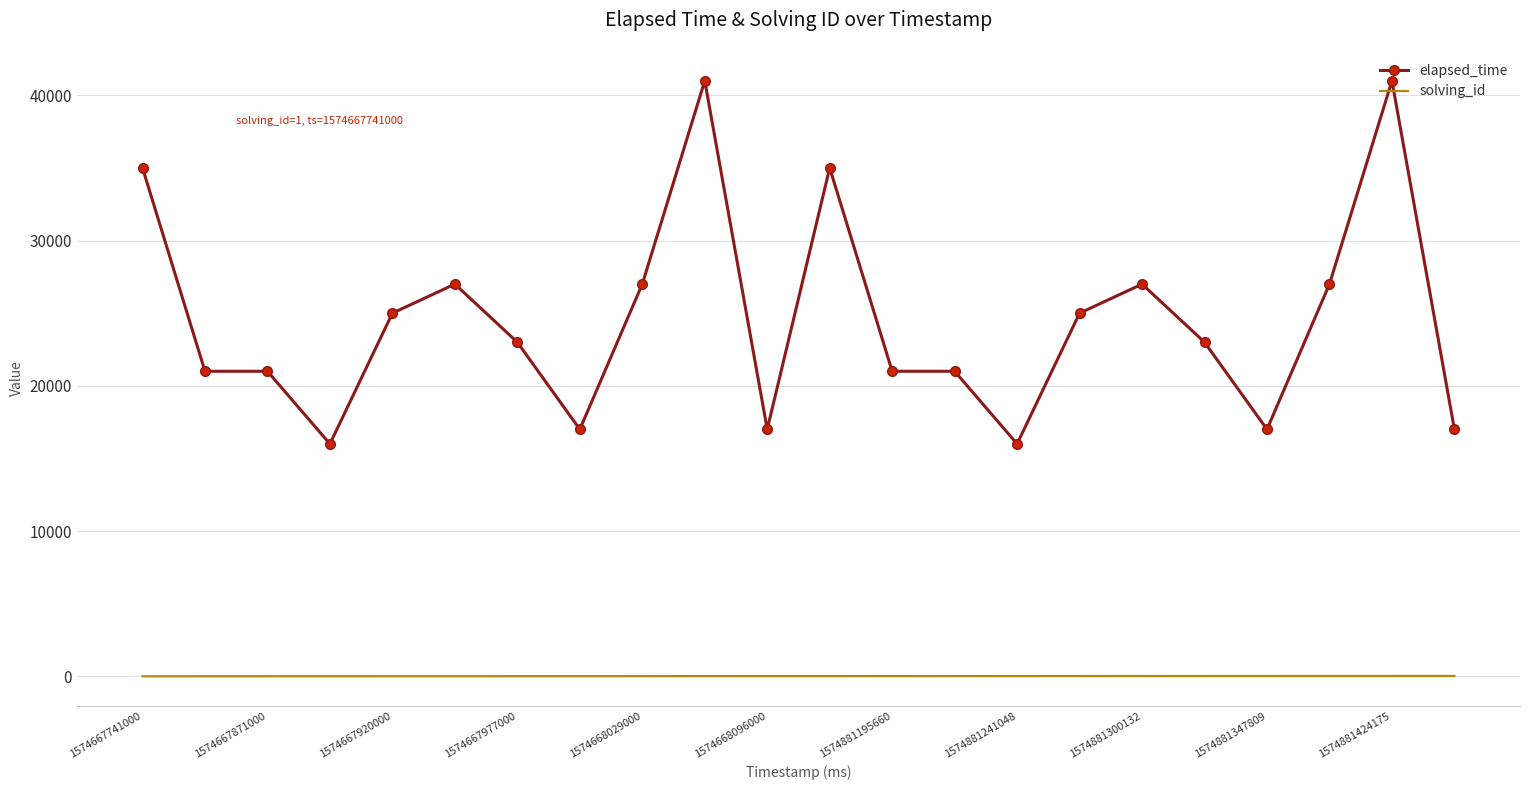

Which series has the widest spread of values?

elapsed_time